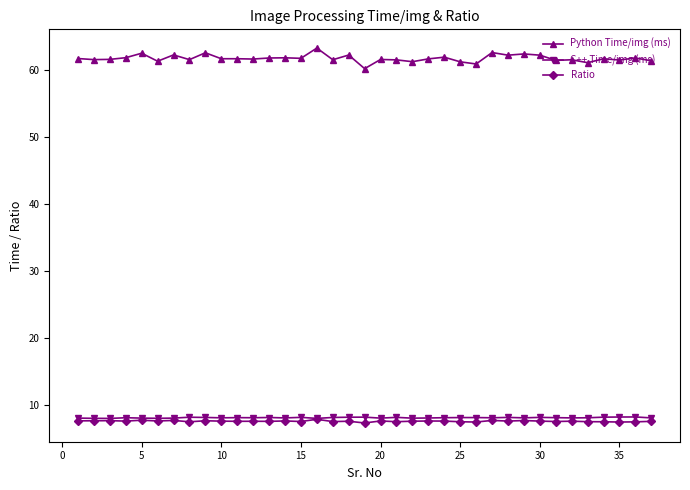

What is the minimum value shown in the chart?

7.3